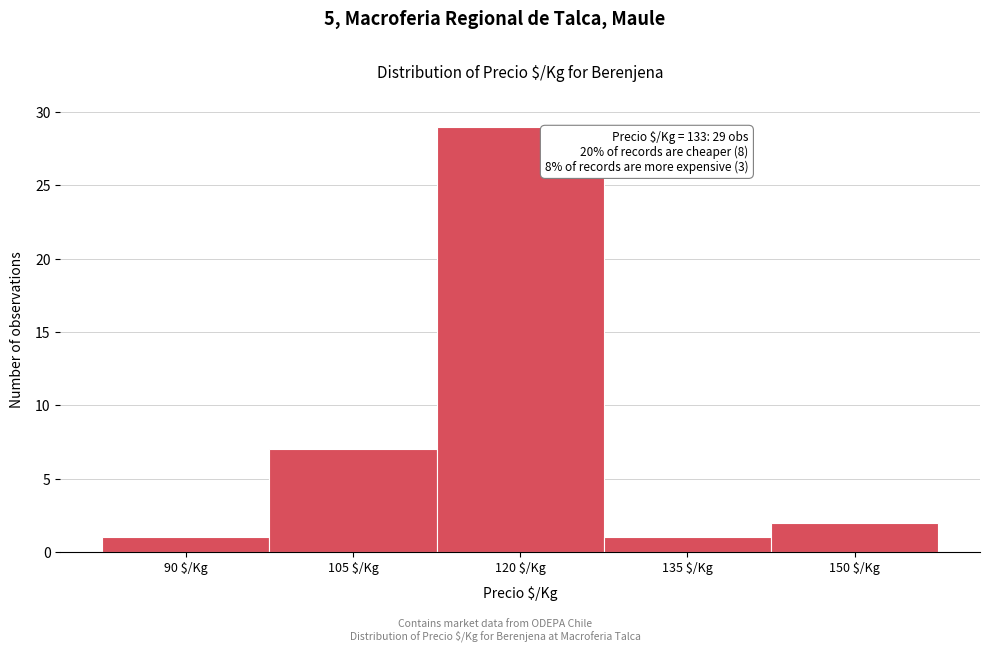

Reading left to right, transcribe all the data shown in this chart.

1	7	29	1	2